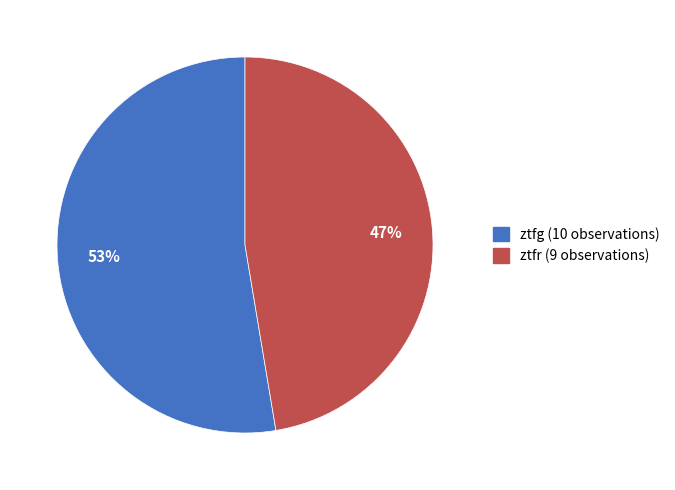

Which category accounts for the majority?

ztfg